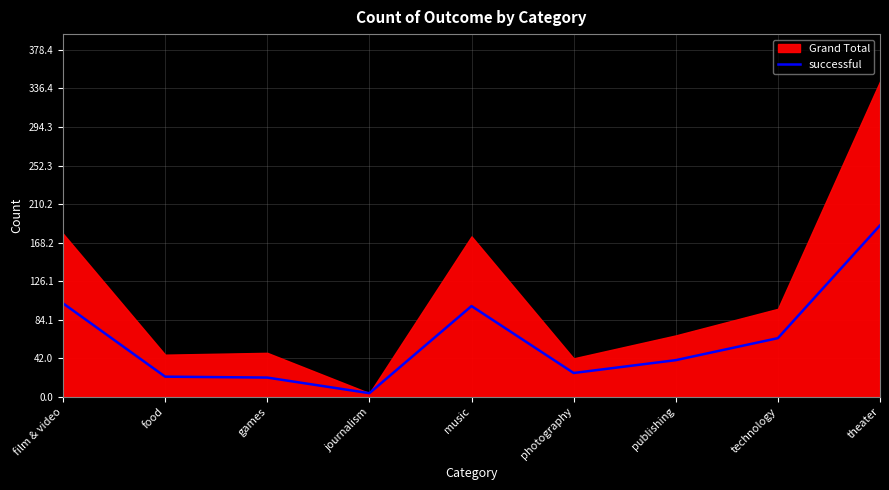

The value of successful at publishing is 40. True or false?

True